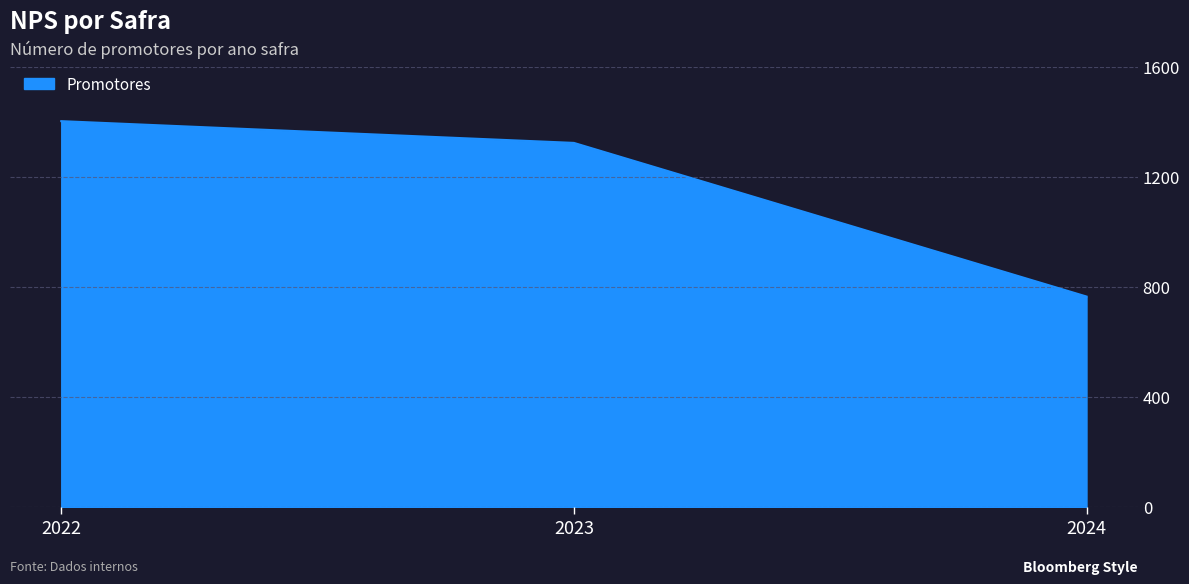

At which category does the chart reach its minimum across all series?

2024